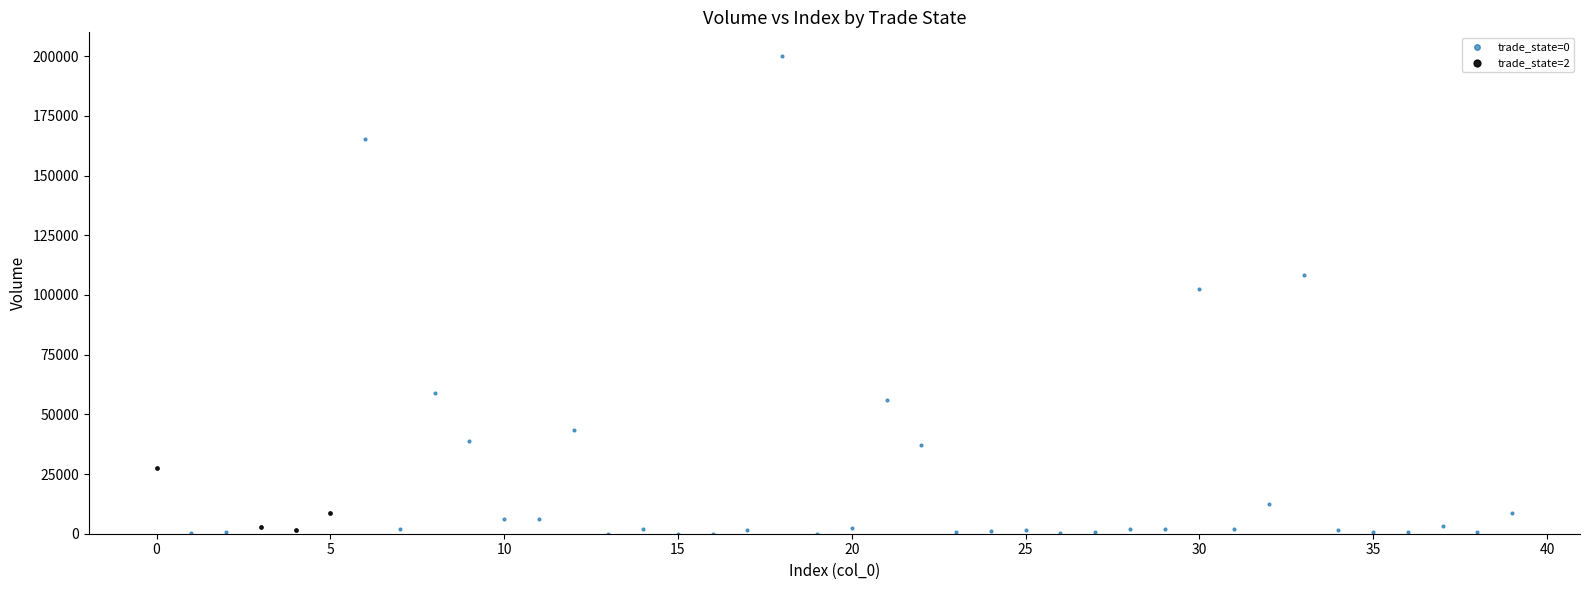

Which series has the widest spread of Y values?

trade_state=0